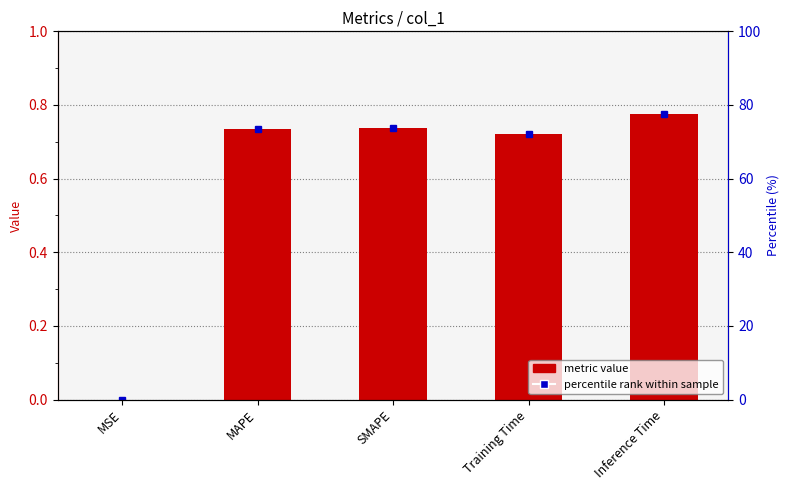

What is the difference between the maximum and minimum values?

0.8